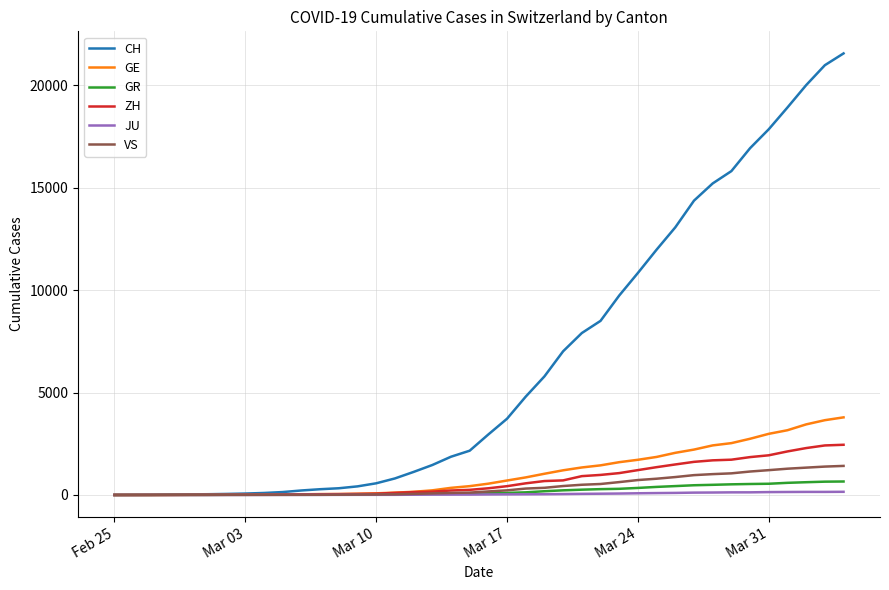

What are all the series names shown in the legend?

CH, GE, GR, ZH, JU, VS